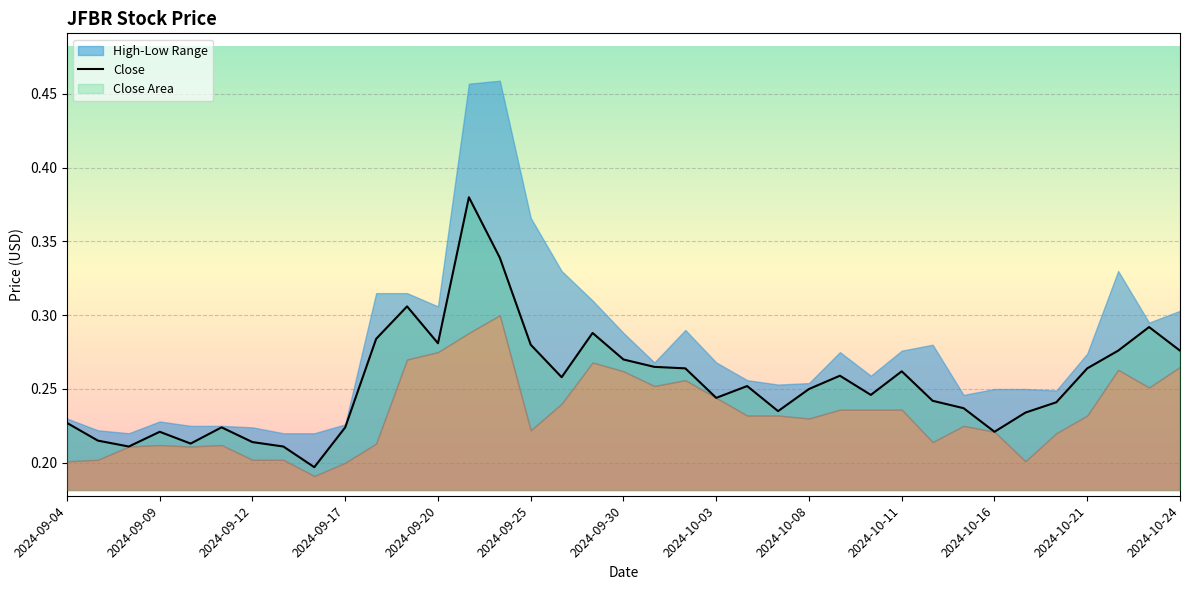

How many points are higher than both their immediate neighbors (excluding endpoints)?

9